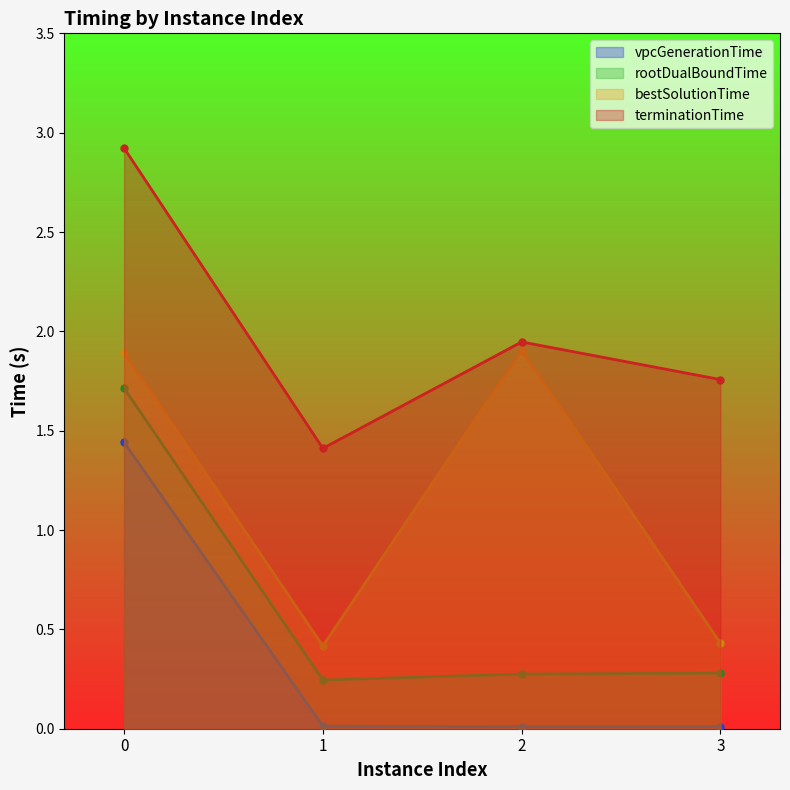

The value of vpcGenerationTime at 0 is 0.5. True or false?

False